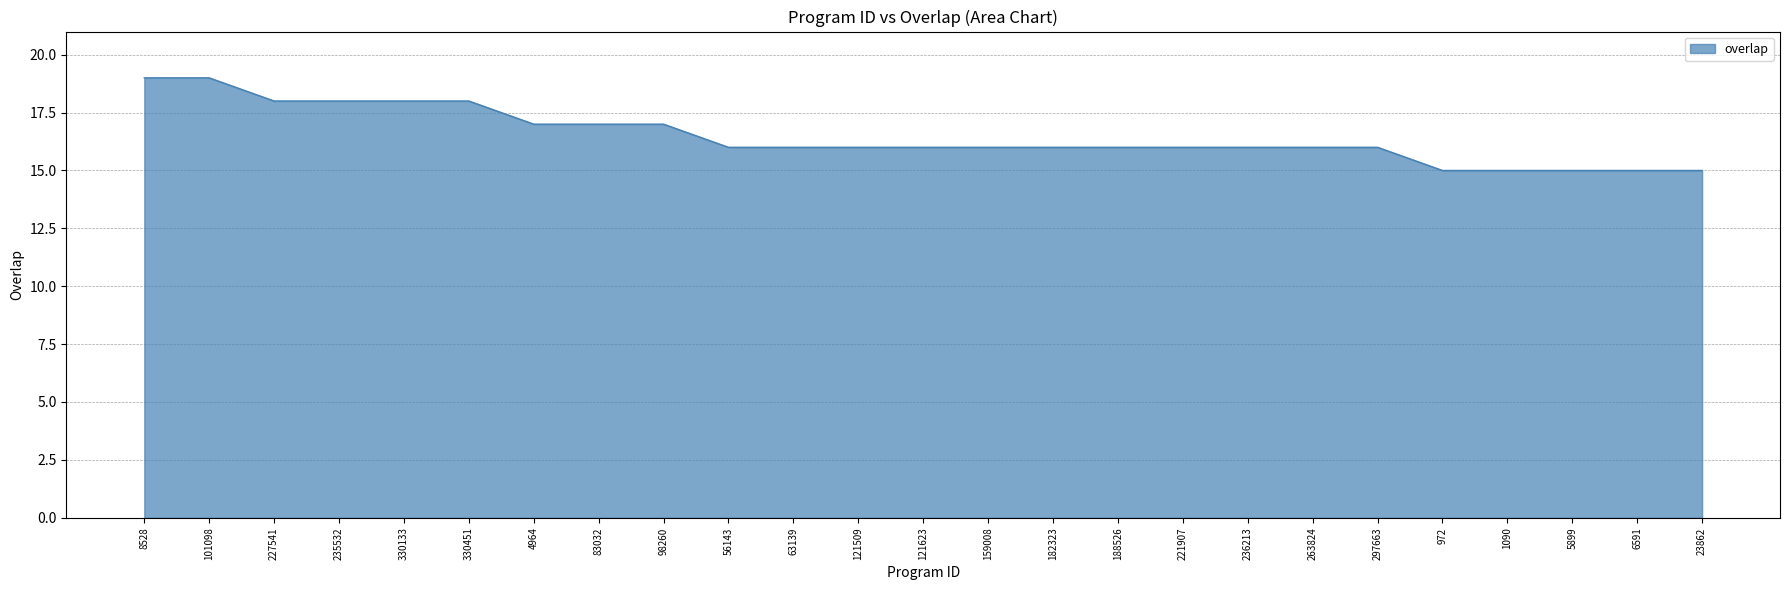

Approximately how many times larger is the value at 1090 compared to 83032?

0.9